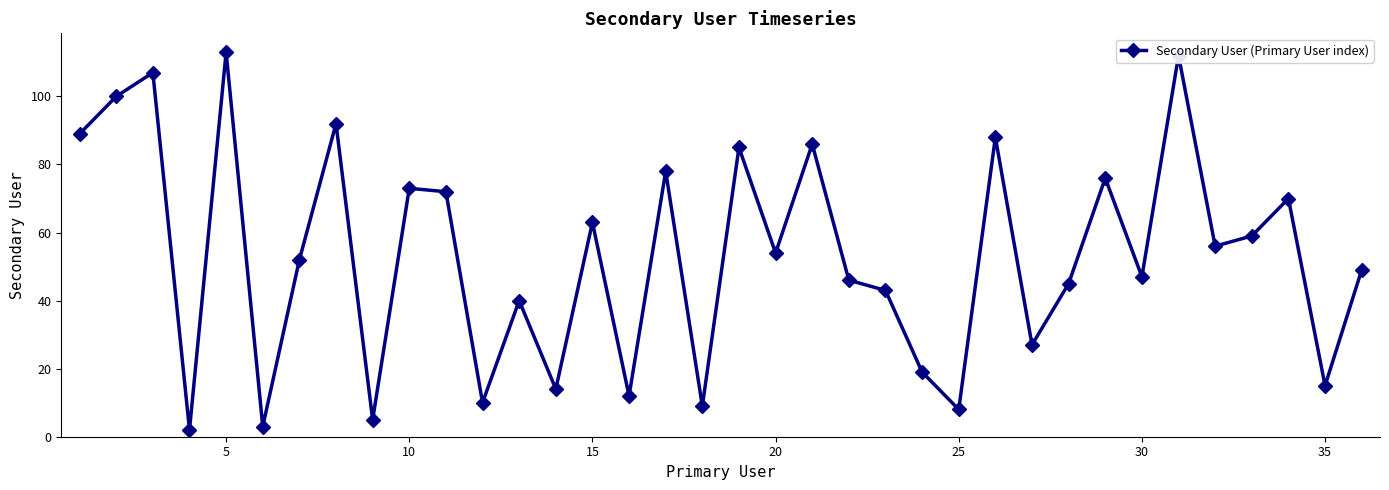

What is the sum of all values?

1919